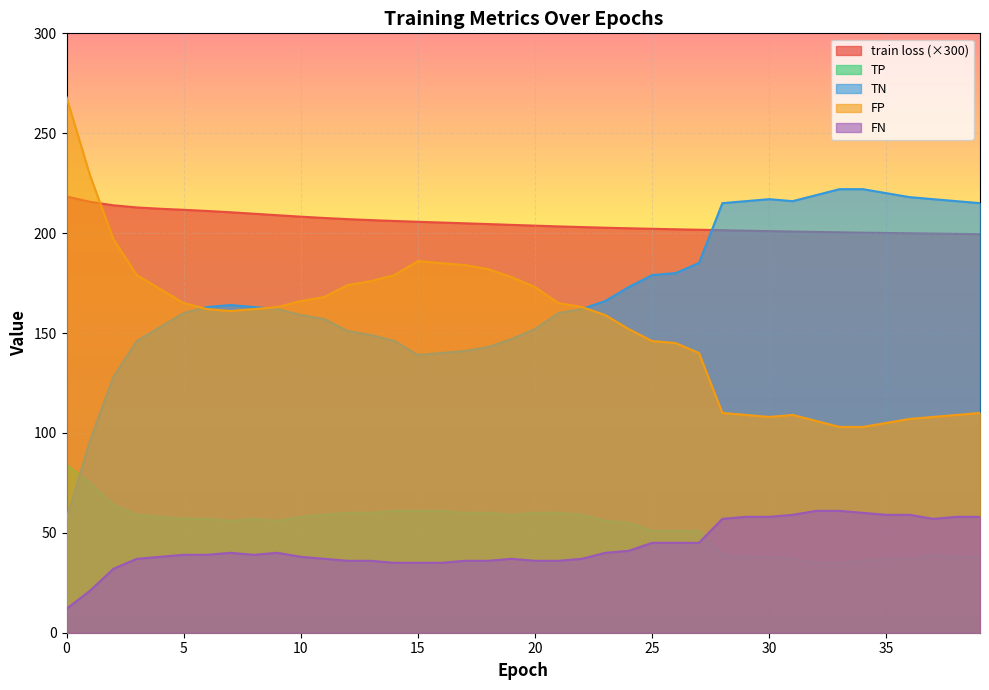

How many interior local peaks does the TN series have?

2